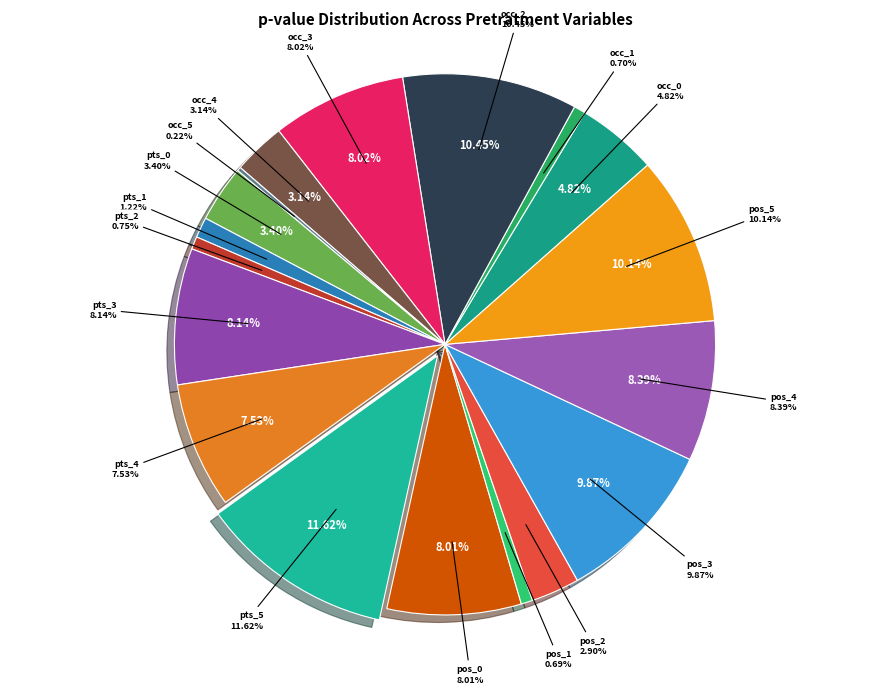

To the nearest percent, what is the combined percentage of position_ant_1 and points_ant_1?

2%